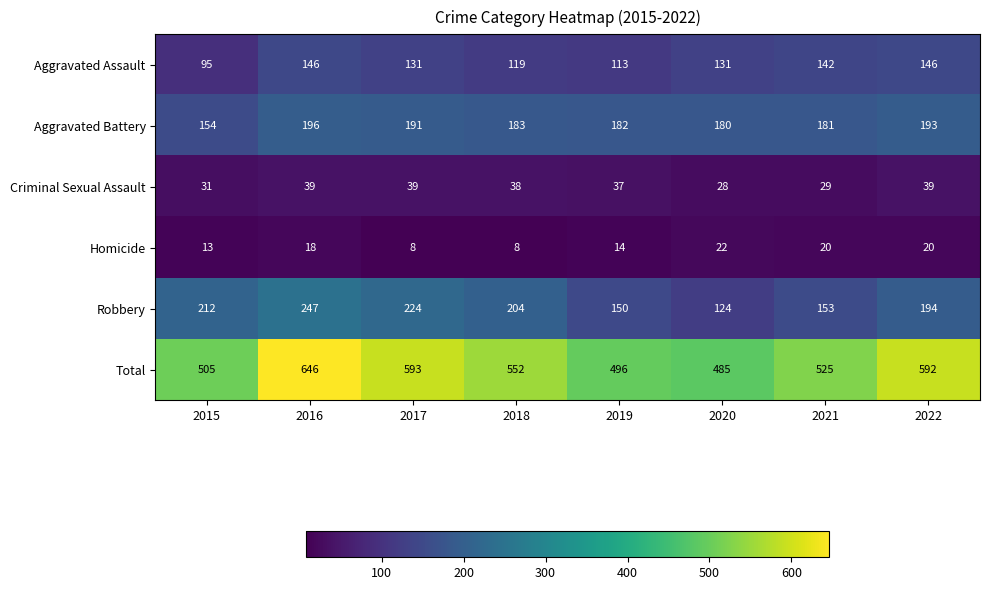

Is it true that Total equals 277 at 2015?

False